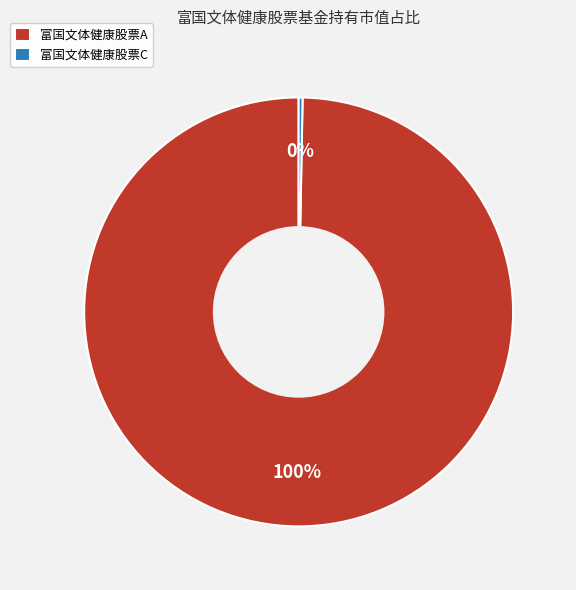

Count the number of slices in the pie.

2